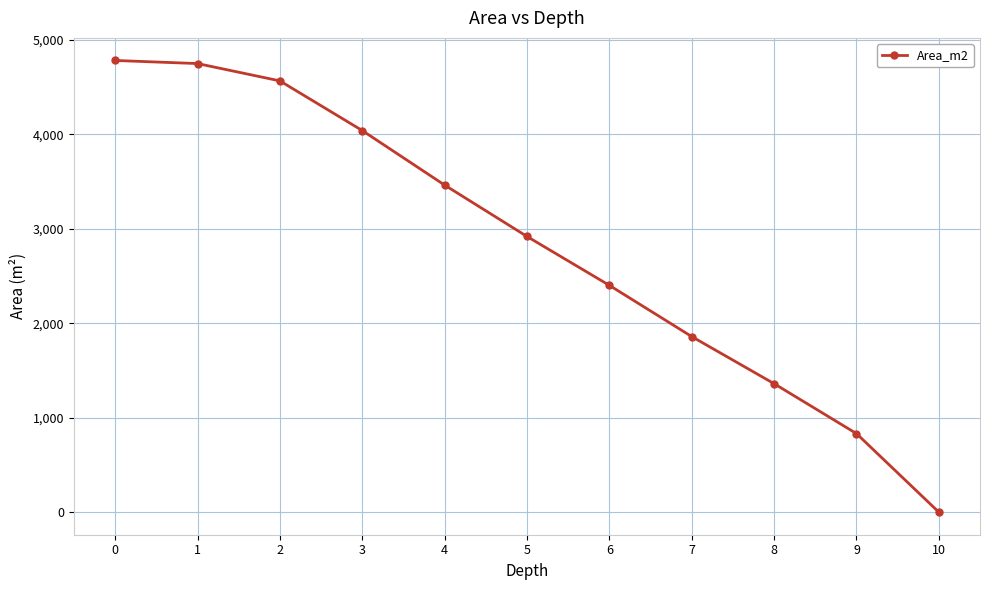

What is the value of the 6th point from the left?

2919.8